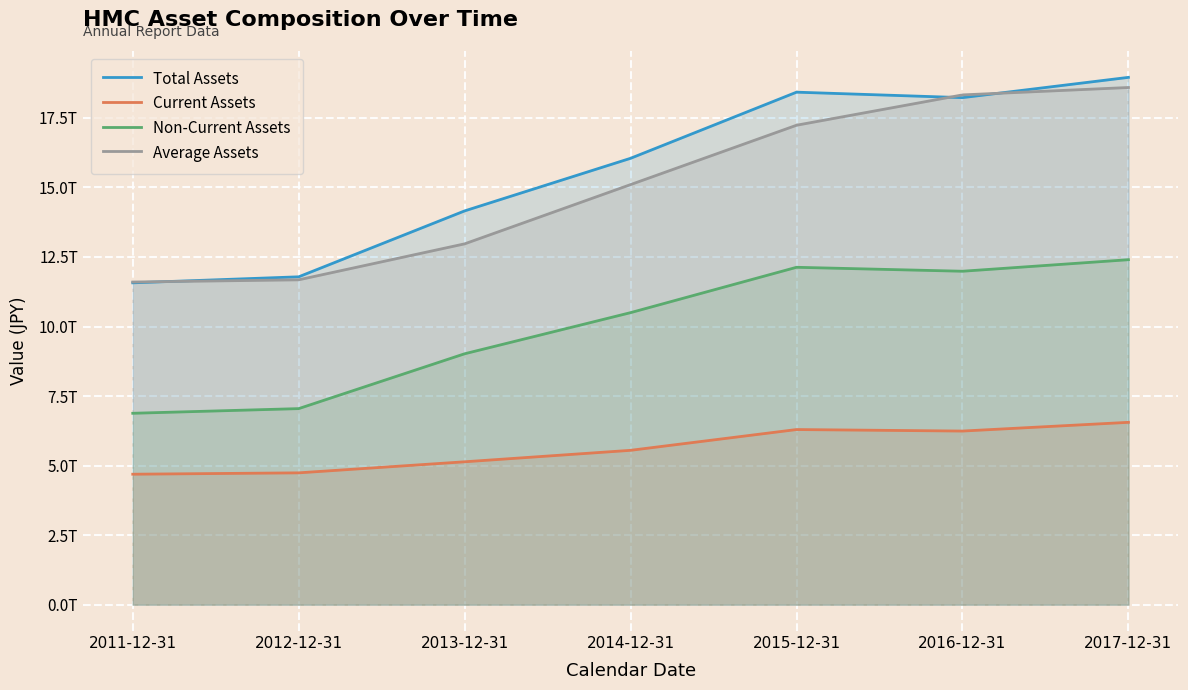

Reading left to right, extract all data points from this chart.

Total Assets: 2011-12-31=11570874000000	2012-12-31=11787599000000	2013-12-31=14157473000000	2014-12-31=16048438000000	2015-12-31=18425837000000	2016-12-31=18229294000000	2017-12-31=18958123000000
Current Assets: 2011-12-31=4690047000000	2012-12-31=4739086000000	2013-12-31=5136850000000	2014-12-31=5549158000000	2015-12-31=6296140000000	2016-12-31=6241626000000	2017-12-31=6555467000000
Non-Current Assets: 2011-12-31=6880827000000	2012-12-31=7048513000000	2013-12-31=9020623000000	2014-12-31=10499280000000	2015-12-31=12129697000000	2016-12-31=11987668000000	2017-12-31=12402656000000
Average Assets: 2011-12-31=11599994500000	2012-12-31=11679236500000	2013-12-31=12972536000000	2014-12-31=15102955500000	2015-12-31=17237137500000	2016-12-31=18327565500000	2017-12-31=18593708500000